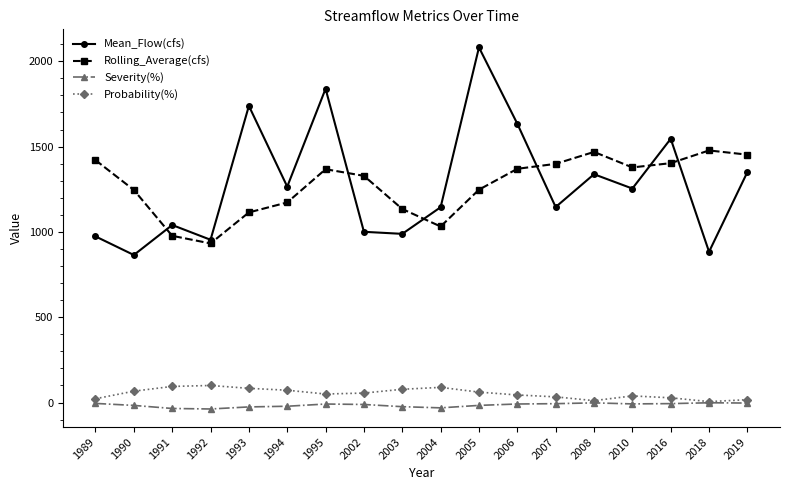

What is the maximum value shown in the chart?

2081.2